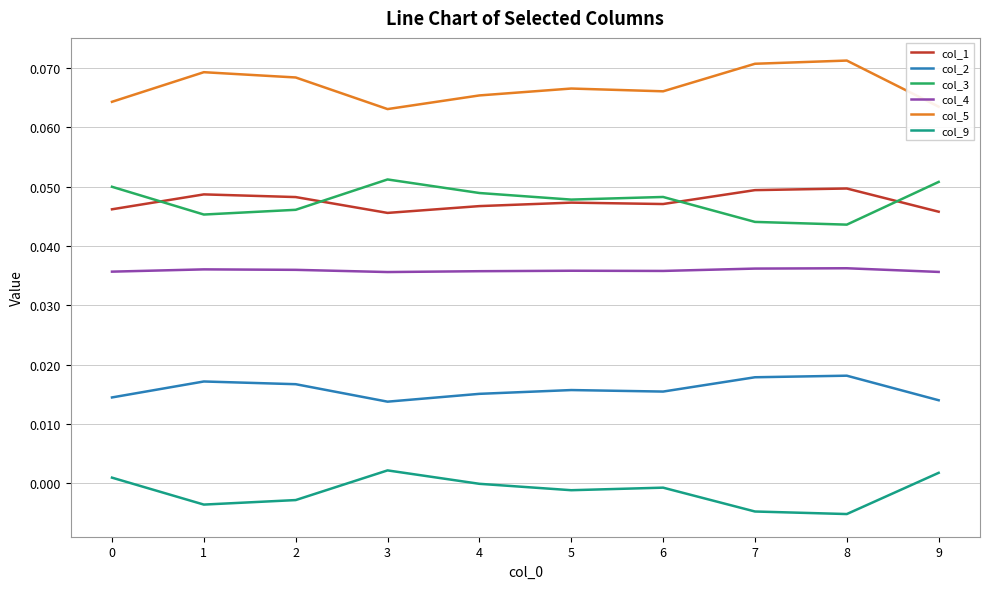

True or false: col_5 has a value of 0.0 at 8.

False